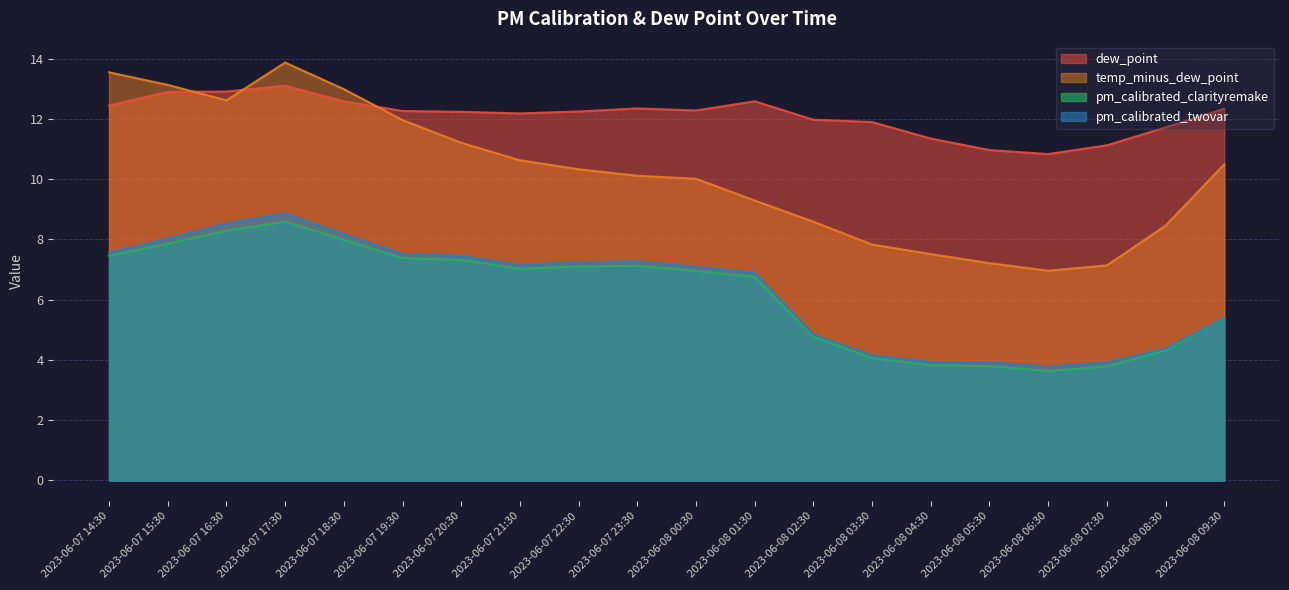

List the series in order of their peak value, highest first.

temp_minus_dew_point, dew_point, pm_calibrated_twovar, pm_calibrated_clarityremake